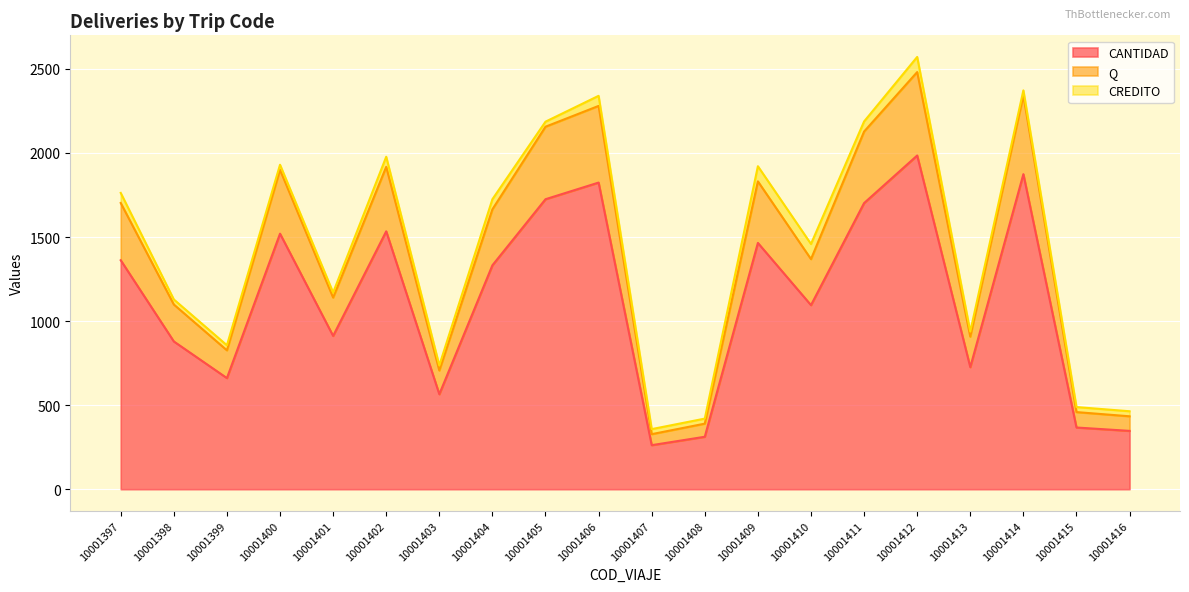

What is the sum of all Q values?

28061.2